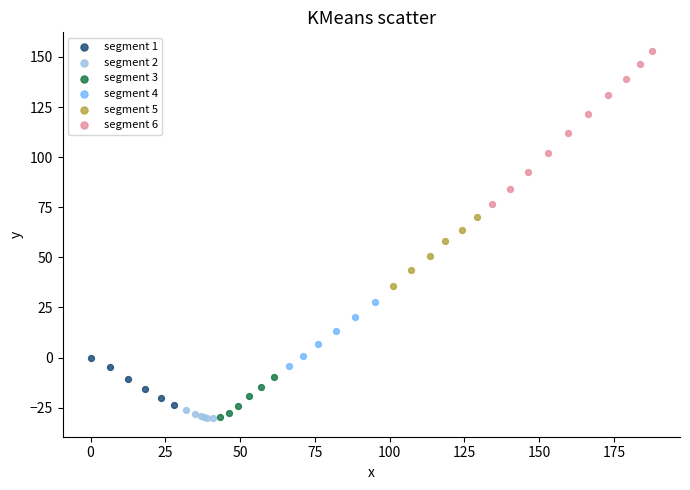

Which series has the widest spread of Y values?

segment 6